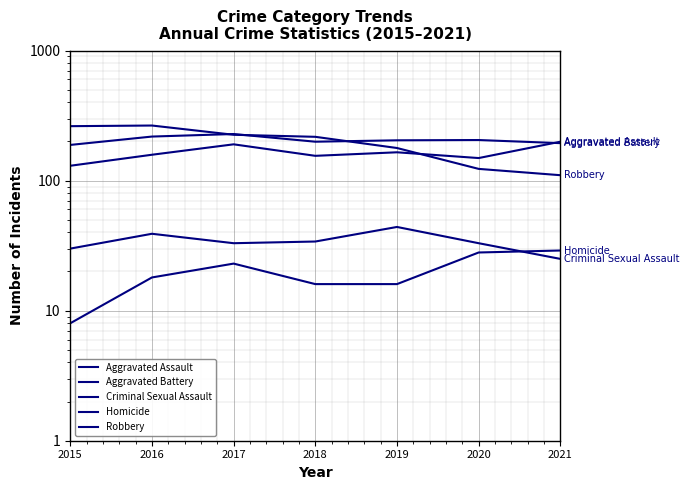

True or false: Robbery and Aggravated Battery cross at least once.

True